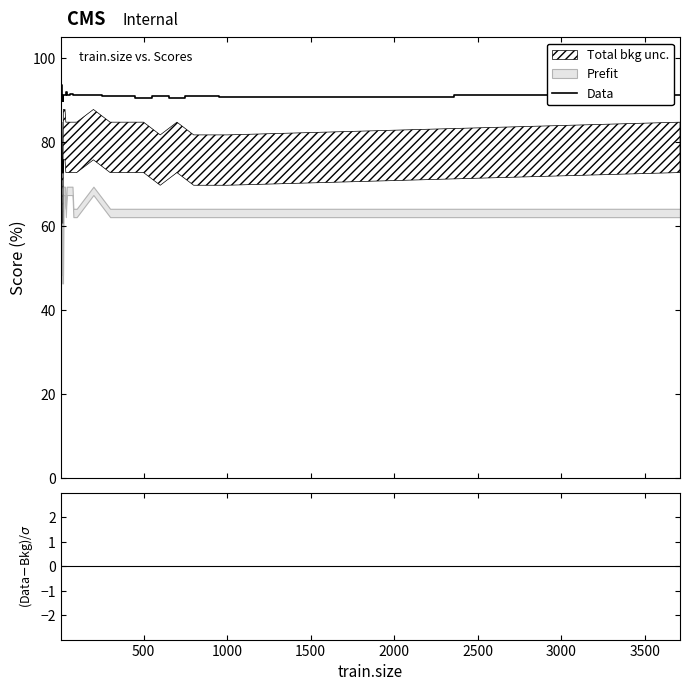

What is the minimum value for Data?

89.8